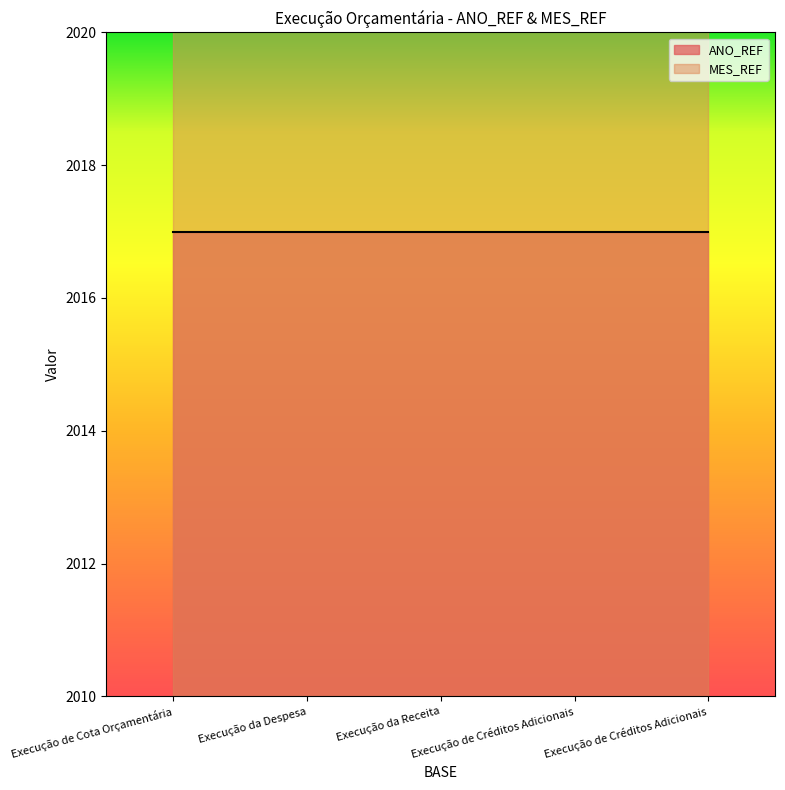

At which category is the sum across all series the highest?

Execução de Cota Orçamentária